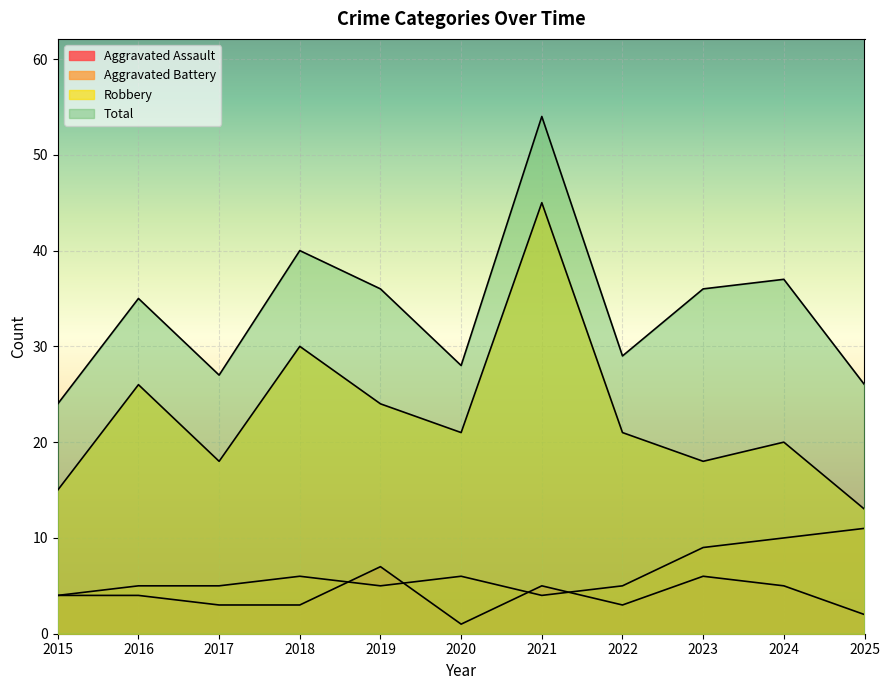

Where does the Aggravated Battery series first go above 5?

2018